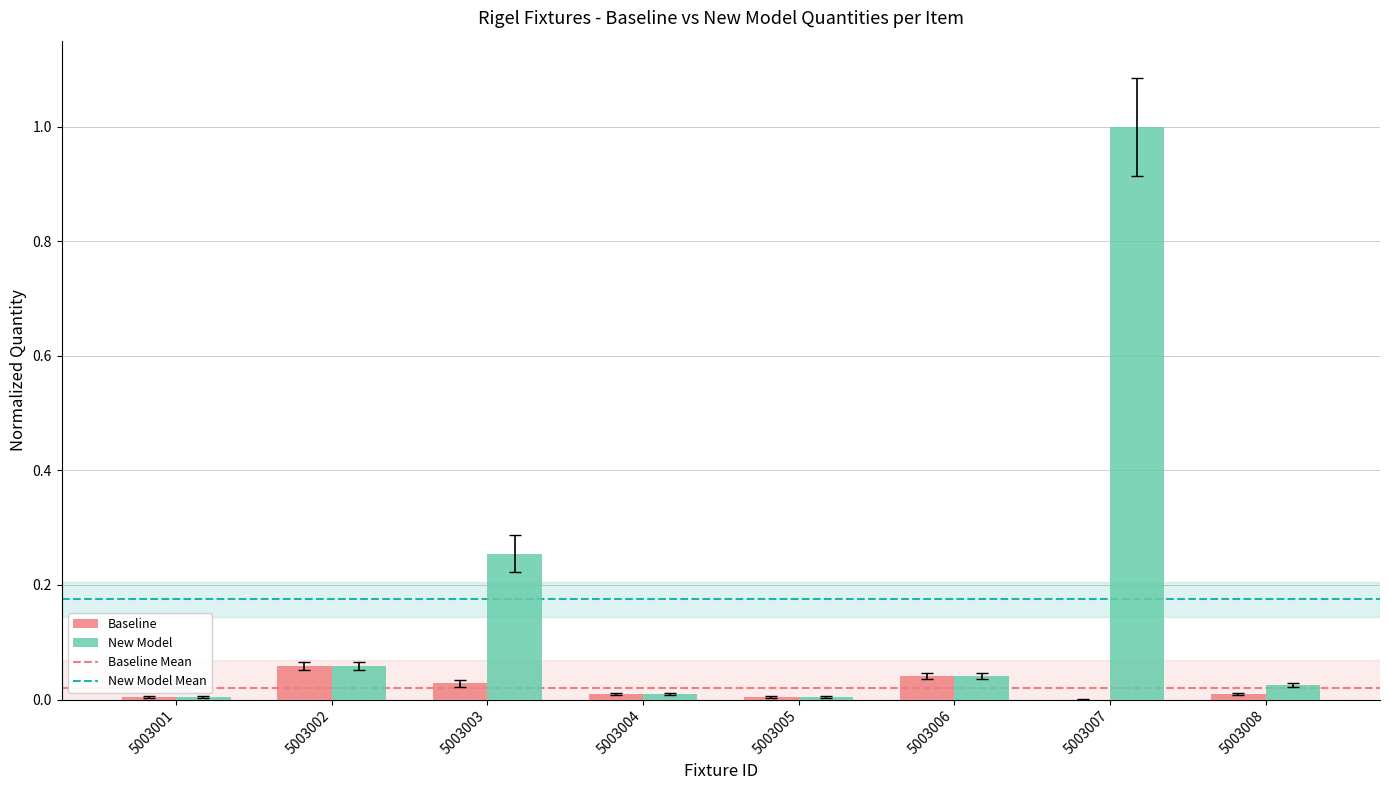

Which category has the highest value in the Baseline series?

5003002